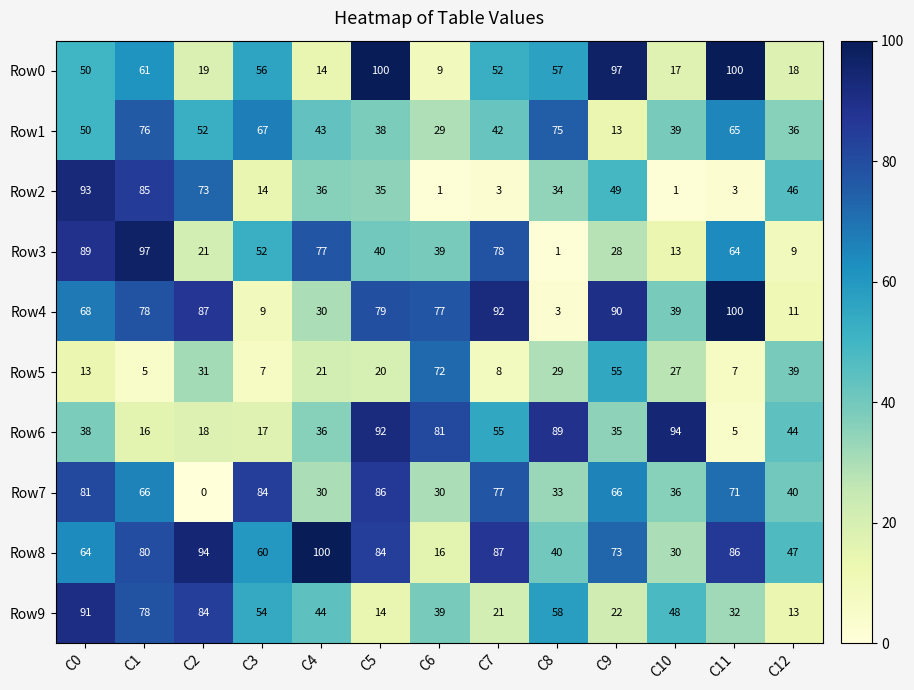

What is the lowest value of the Row6 series?

5